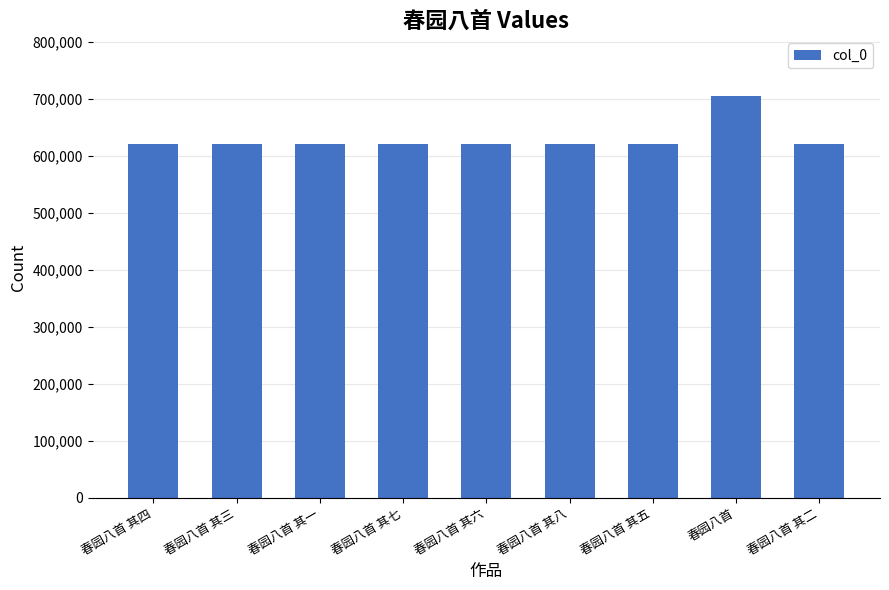

How many data points are less than 621157?

4